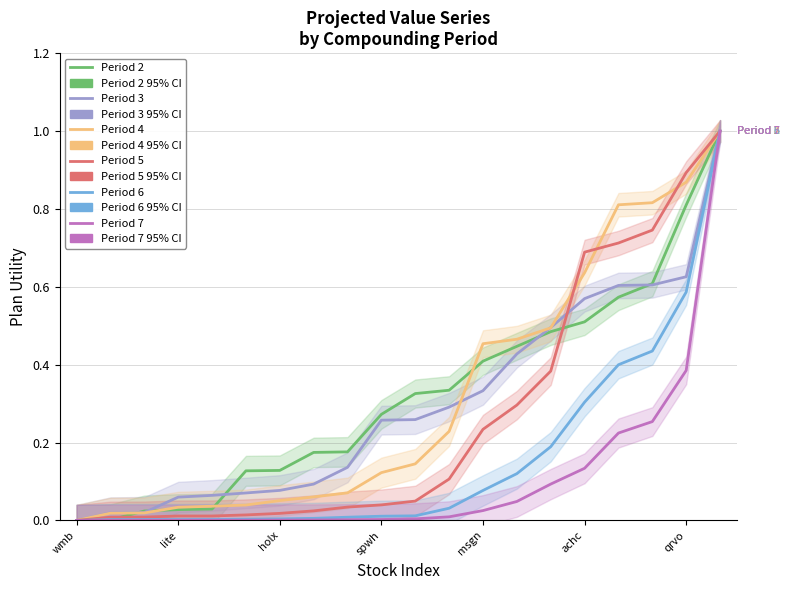

How many lines are shown in the chart?

6